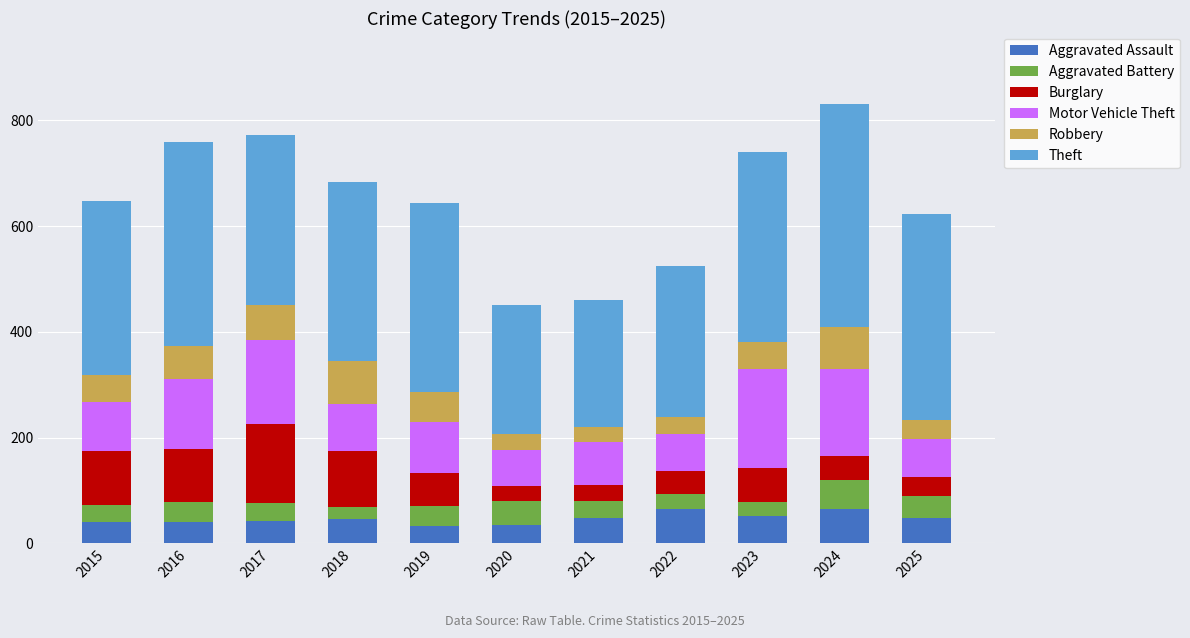

What is the total value across all series at 2024?

830